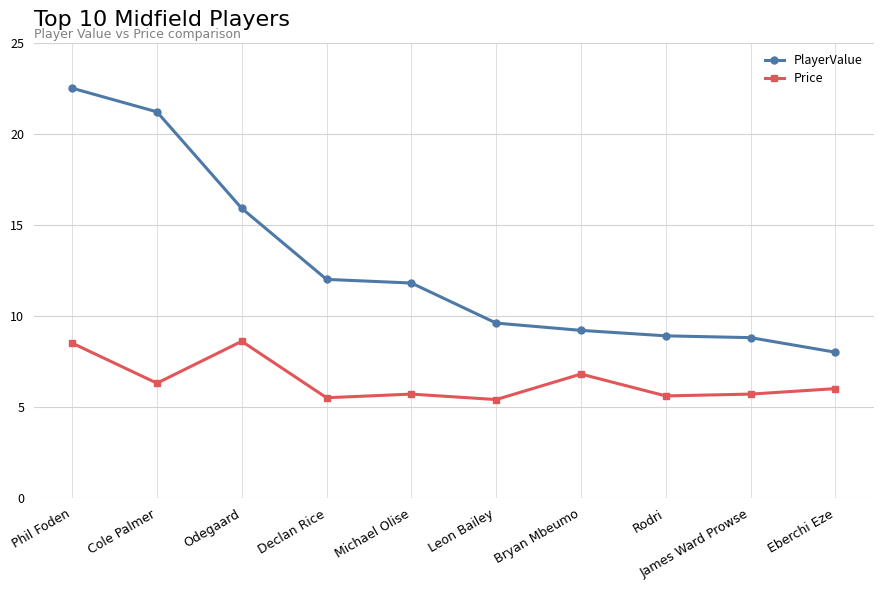

True or false: PlayerValue and Price cross at least once.

False